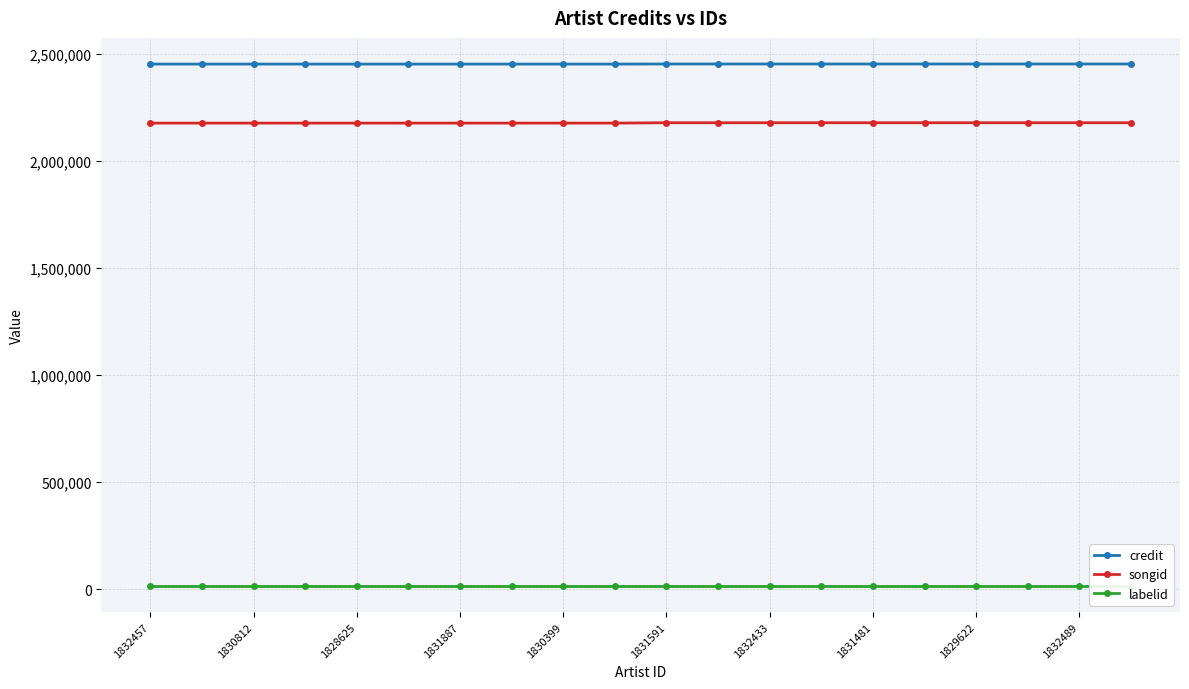

Is this an area chart (filled region under the line)?

No